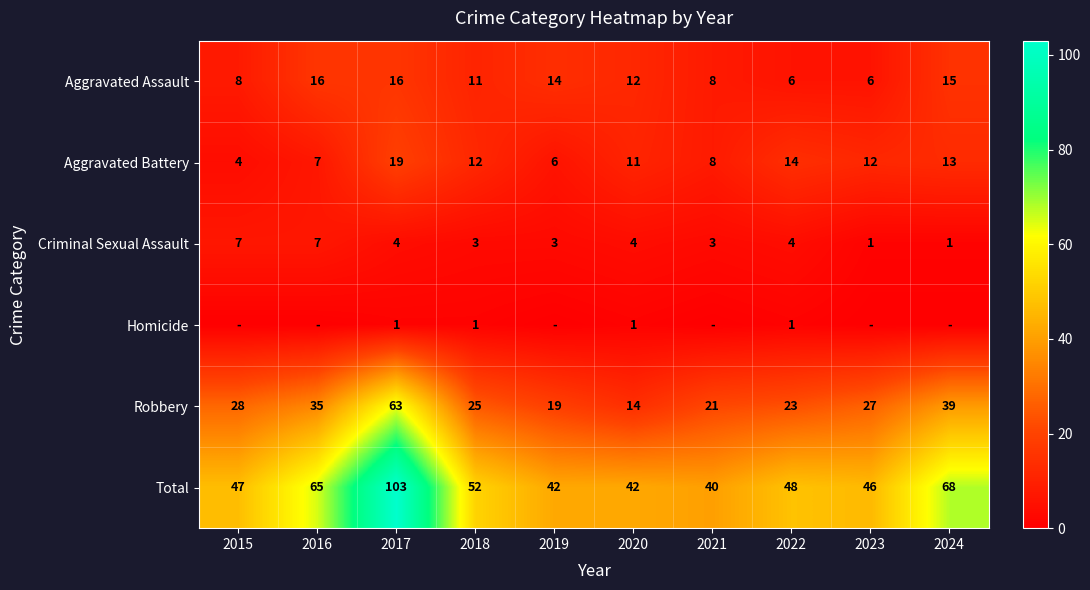

What is the maximum value for Aggravated Battery?

19